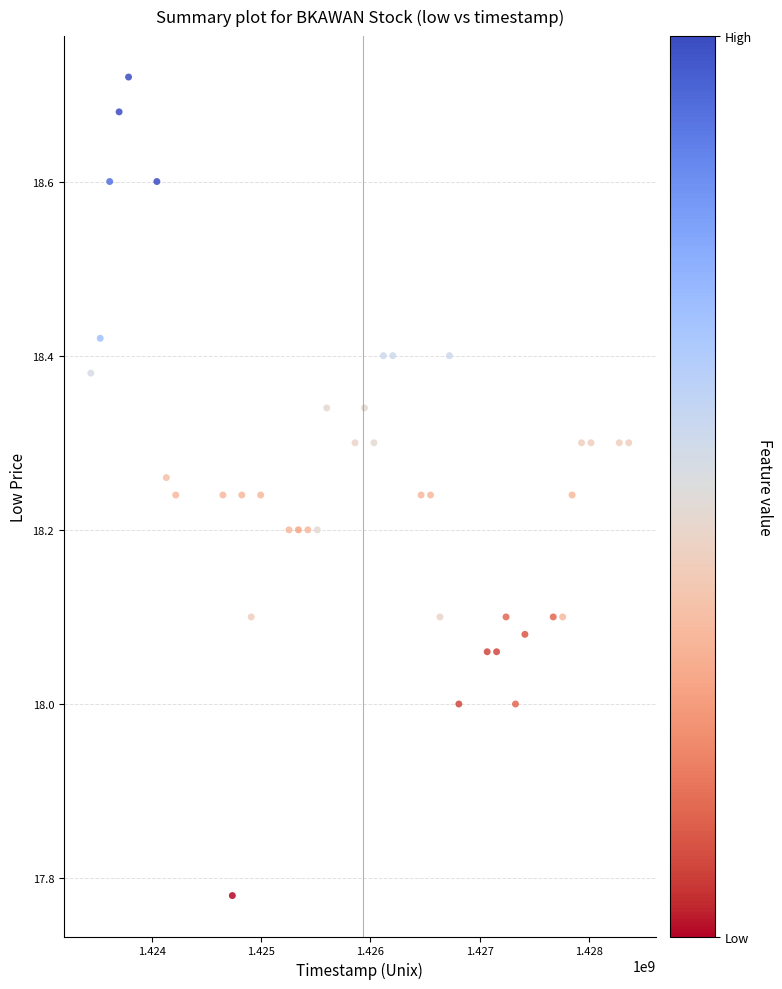

What is the range of Y values (max minus min)?

0.9